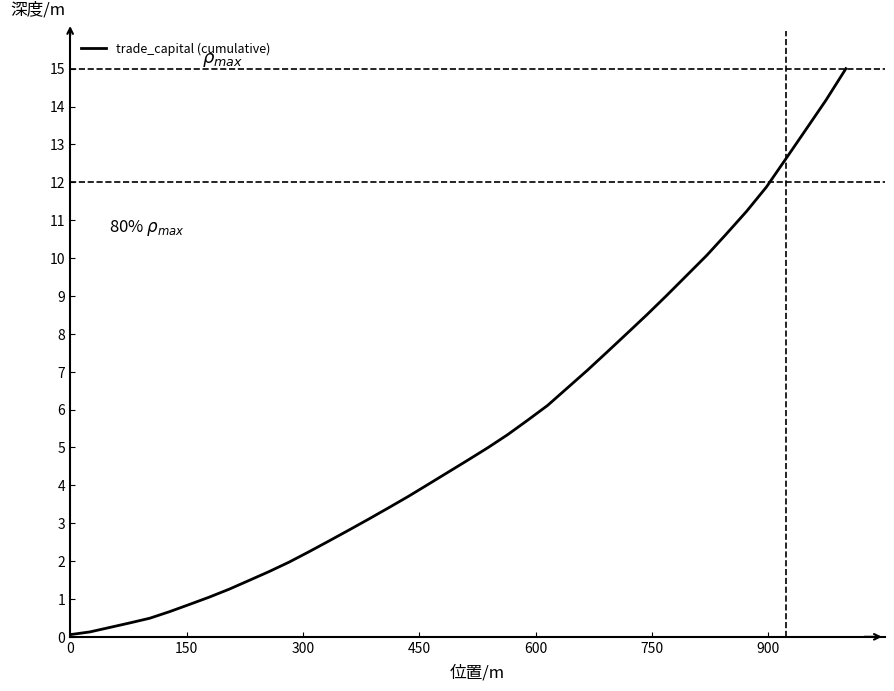

What is the greatest value displayed?

15.0